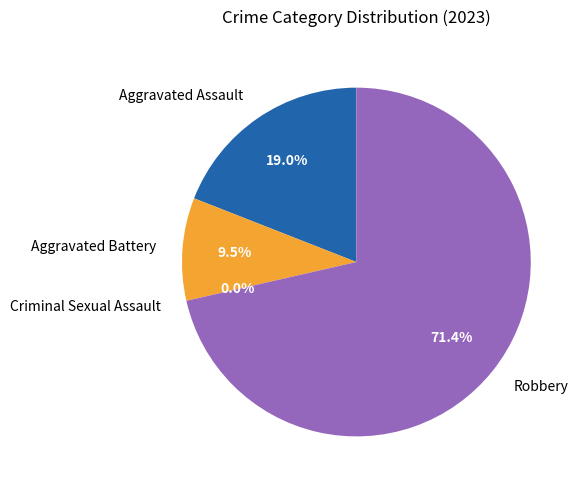

Is Criminal Sexual Assault the majority of the pie?

No